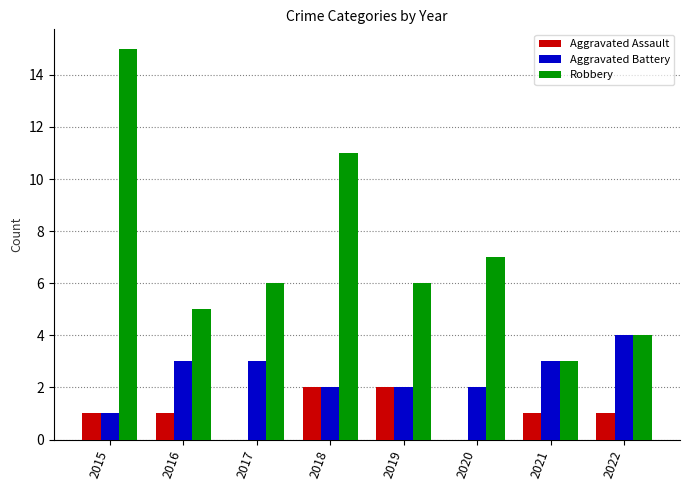

Count the Aggravated Assault values in the range 1 to 2.

6